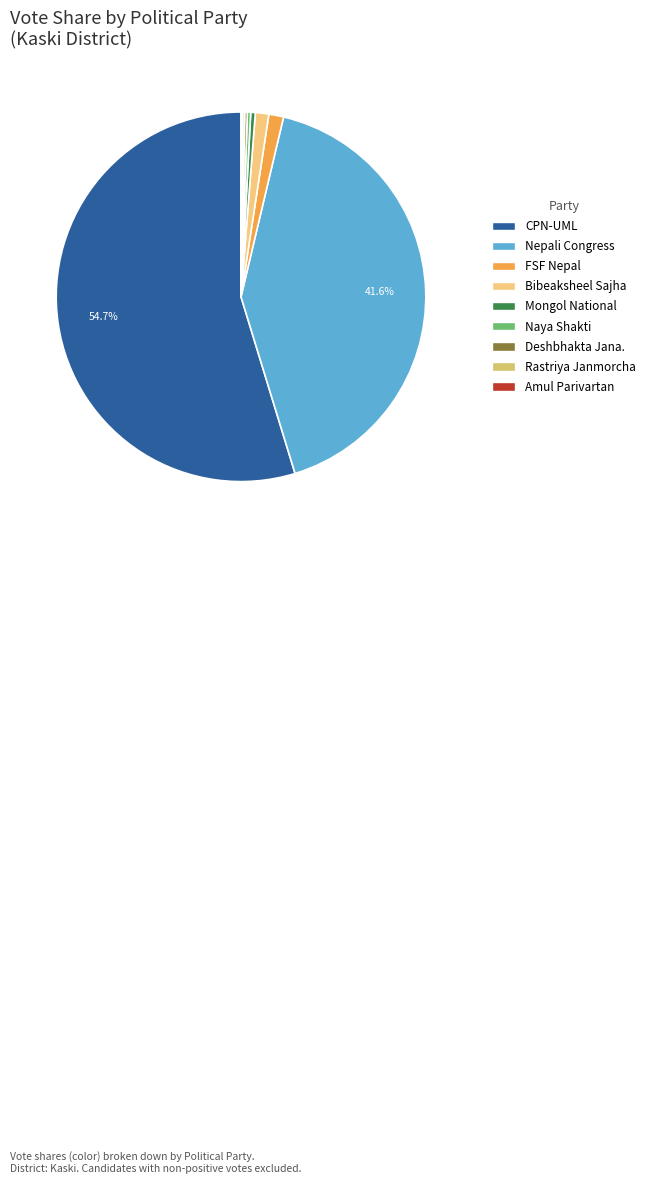

Is there any slice that represents more than half of the pie?

Yes